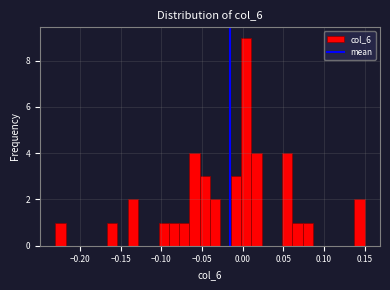

Around what value on the x-axis is the tallest bar? Give the approximate position of its centre, as read against the axis.

0.005